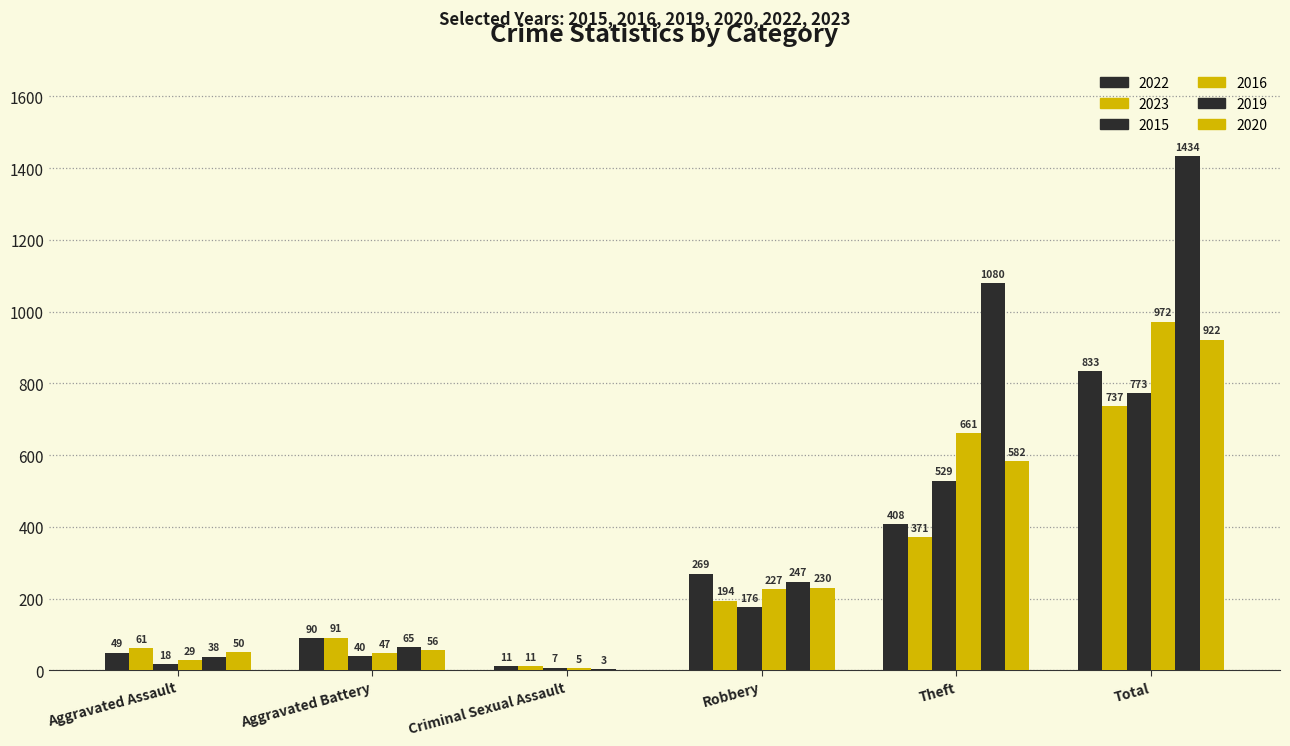

Which has a higher value, Criminal Sexual Assault or Aggravated Battery?

Aggravated Battery